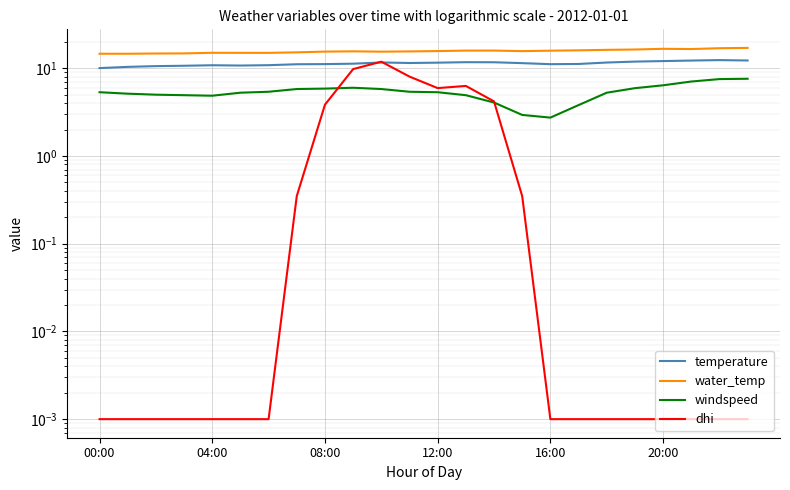

Where does the water_temp series first go above 15?

7